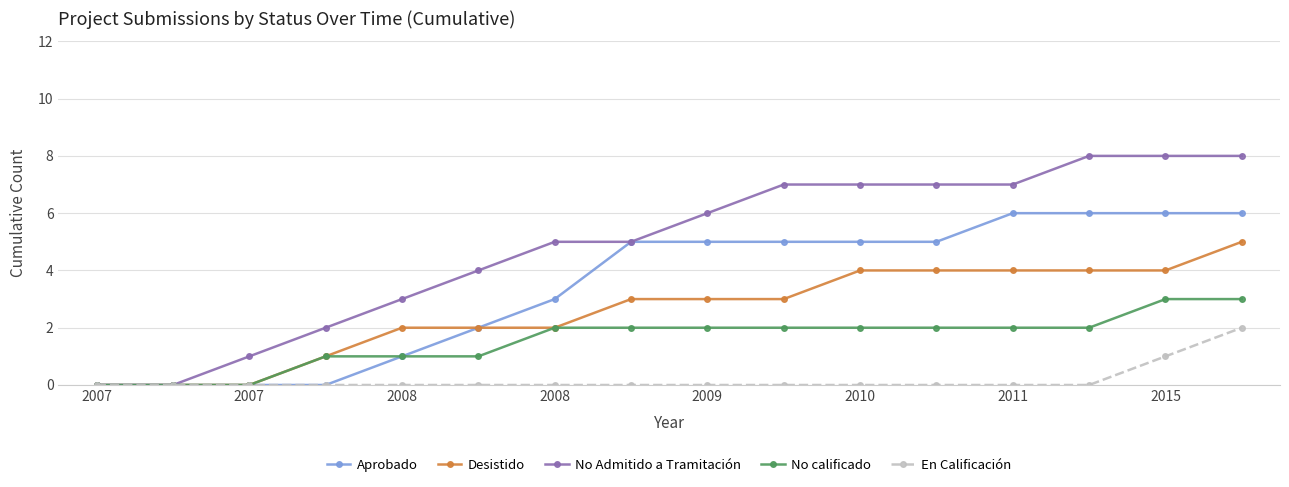

What is the value of the Aprobado point at the 10th from the left?

5